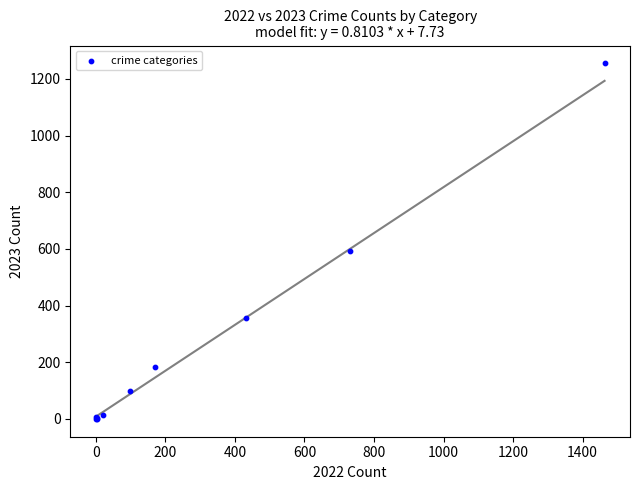

What Y value in the scatter plot is closest to 627?

591